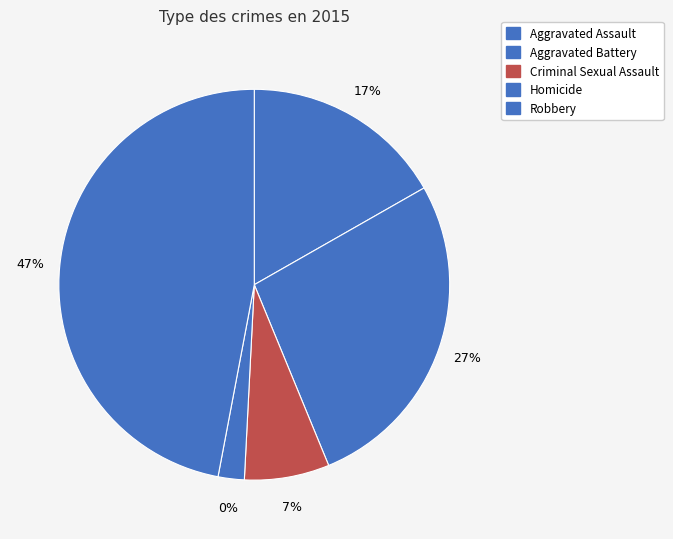

What is the total percentage of Aggravated Assault and Homicide?

18.9%